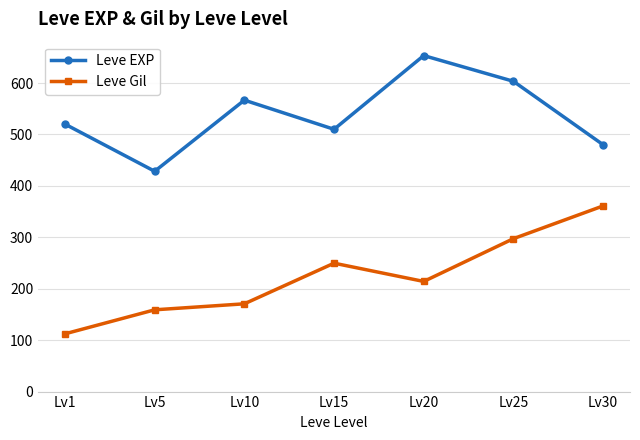

How many distinct data groups are displayed?

2